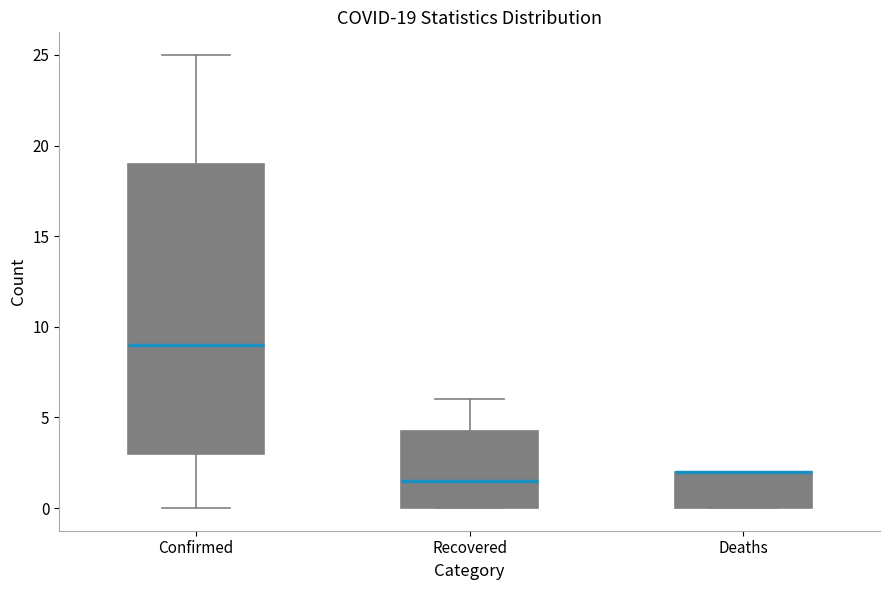

Comparing the boxes themselves (not the whiskers), which one is the tallest?

Confirmed